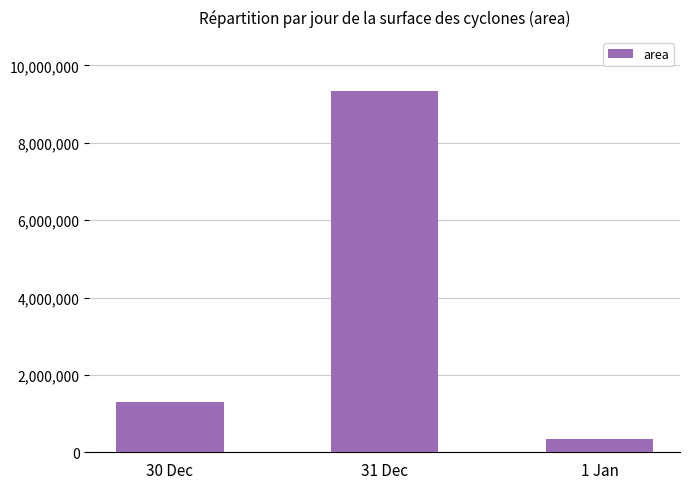

What is the sum of the values at 1 Jan and 31 Dec?

9673720